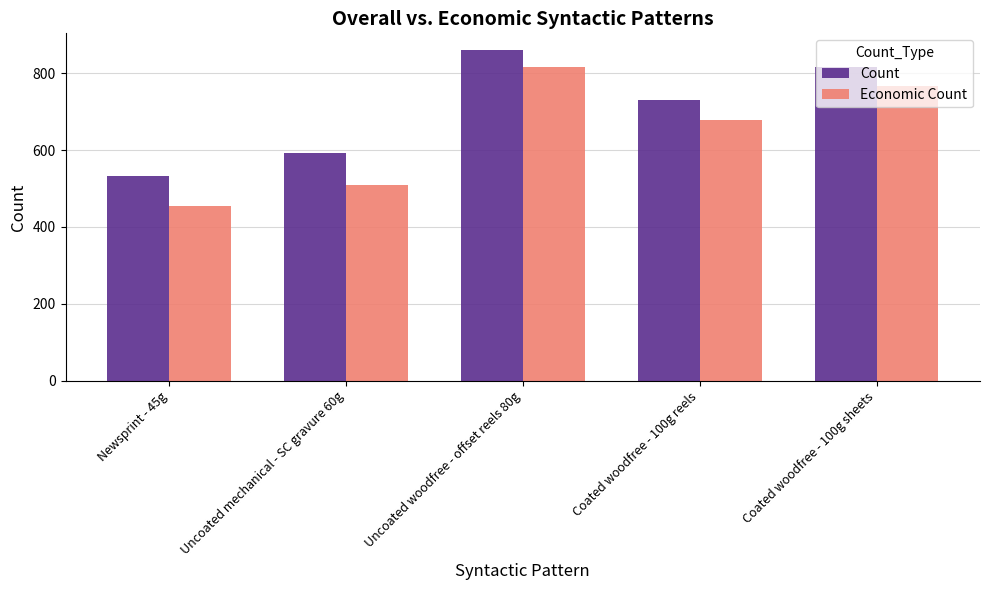

What is the average value of the Count series?

706.5